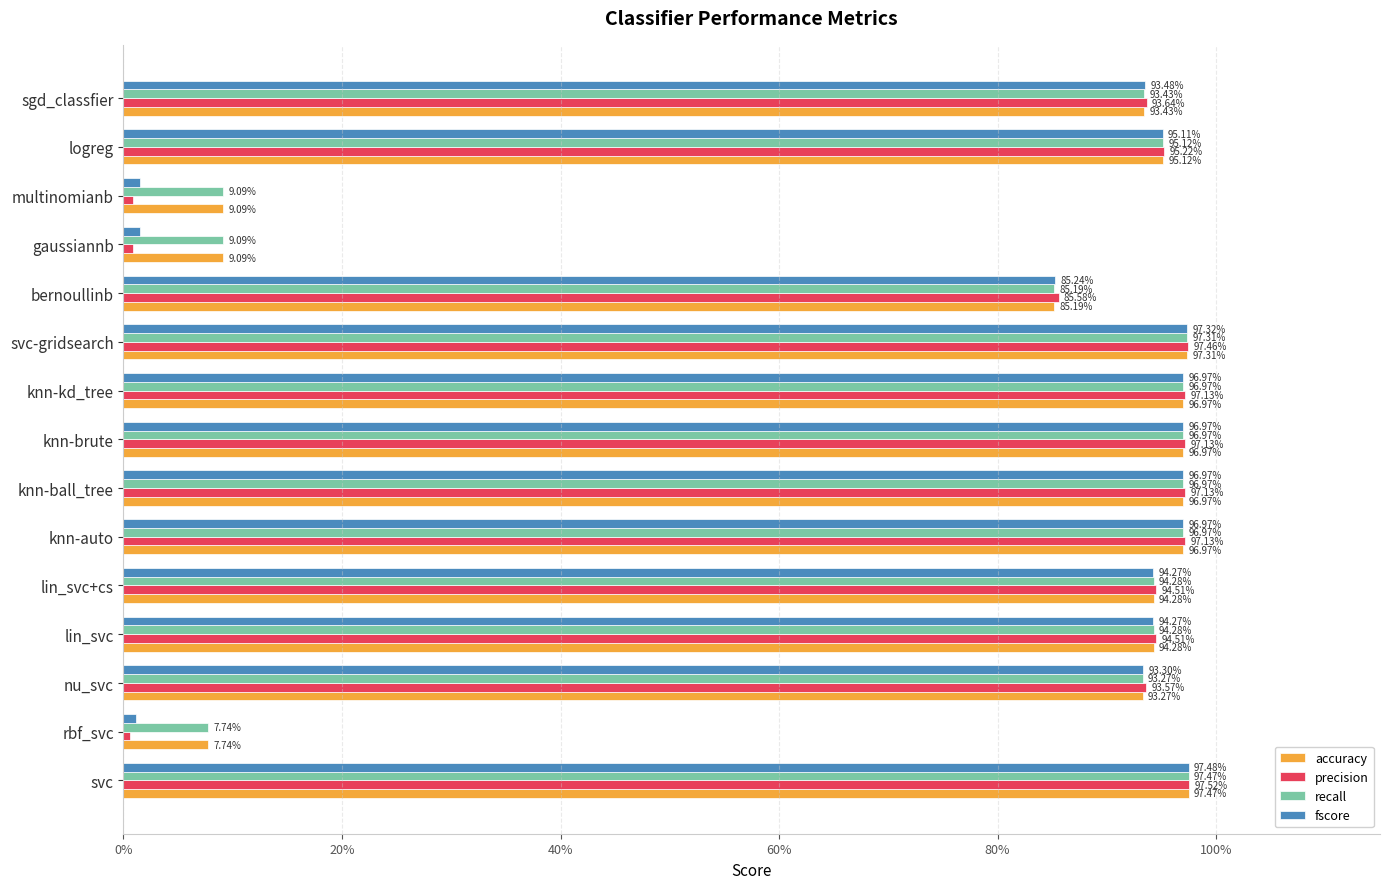

What is the difference between the maximum and minimum values in the fscore series?

1.0